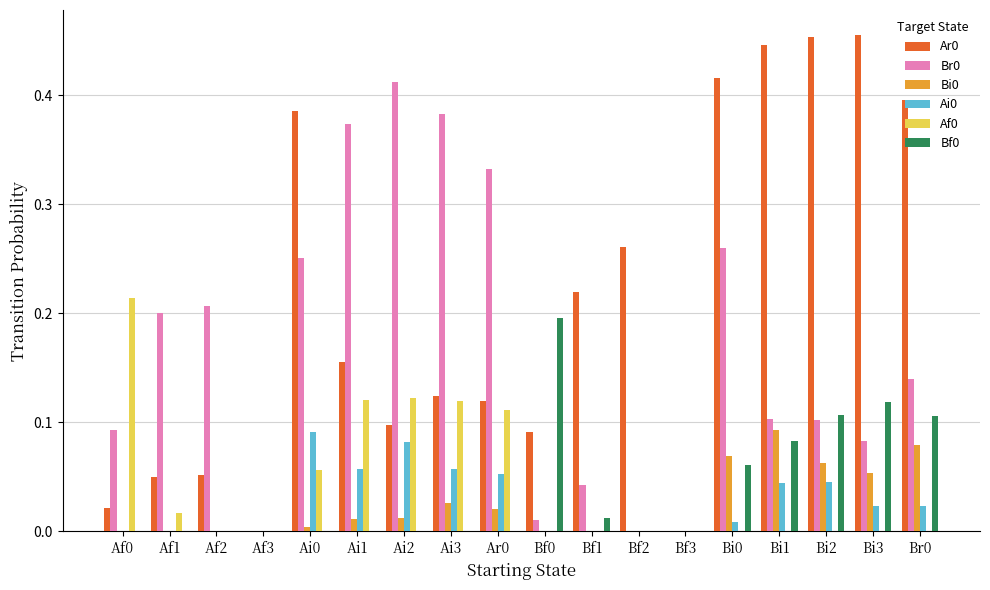

Are the bars grouped side by side (vs. stacked)?

Yes